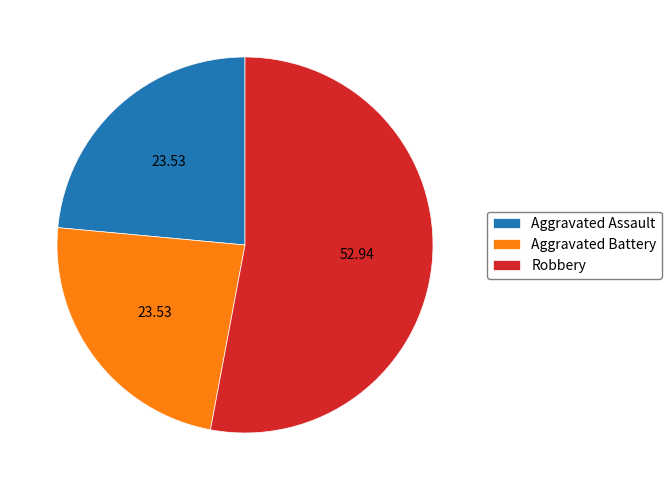

What is the largest slice in the pie chart?

Robbery